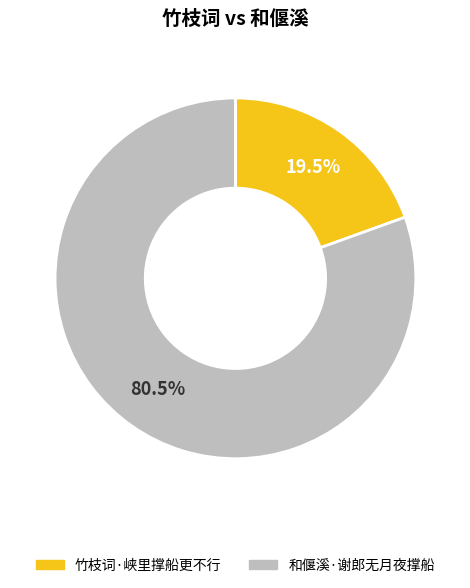

To the nearest percent, what is the difference between the largest and smallest slice percentages?

61%